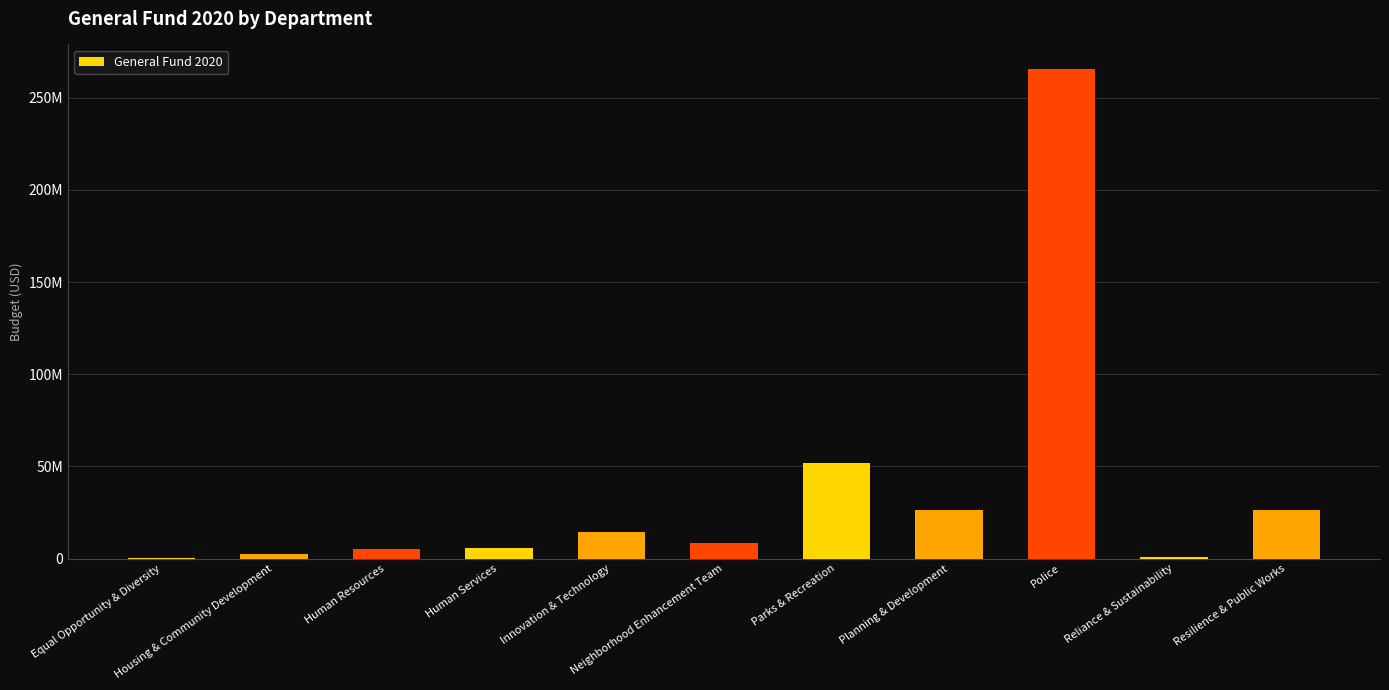

What is the smallest value displayed?

508000